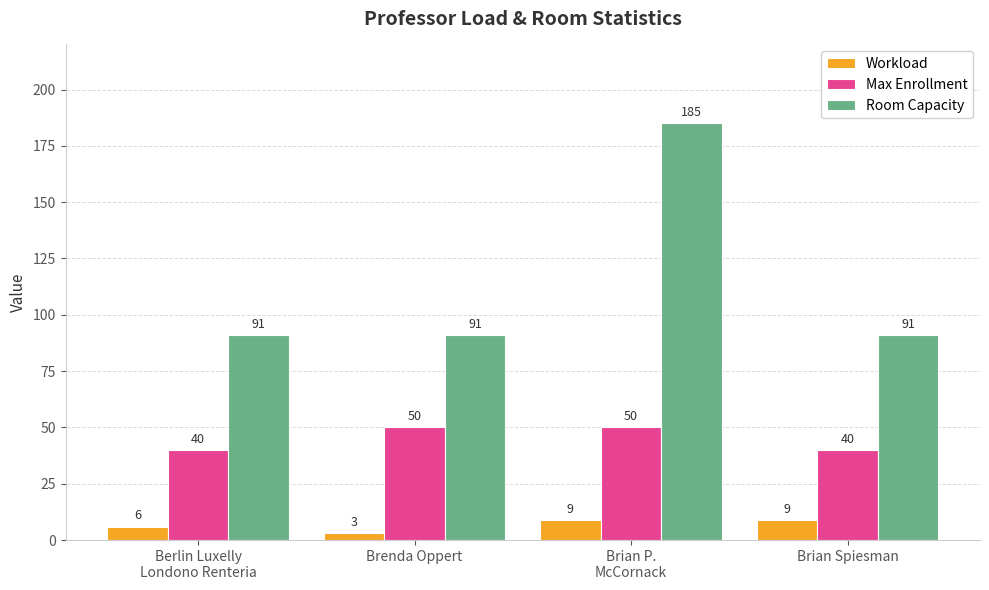

Reading left to right, extract all data points from this chart.

Workload: Berlin Luxelly
Londono Renteria=6	Brenda Oppert=3	Brian P.
McCornack=9	Brian Spiesman=9
Max Enrollment: Berlin Luxelly
Londono Renteria=40	Brenda Oppert=50	Brian P.
McCornack=50	Brian Spiesman=40
Room Capacity: Berlin Luxelly
Londono Renteria=91	Brenda Oppert=91	Brian P.
McCornack=185	Brian Spiesman=91